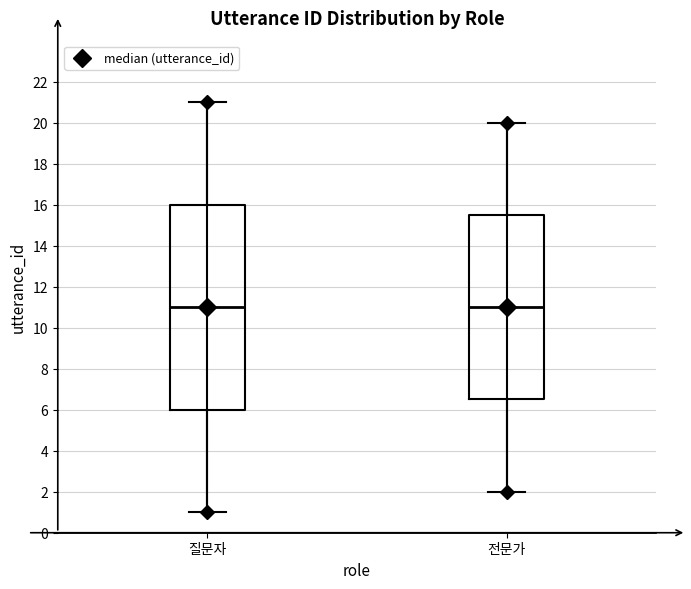

Comparing the boxes themselves (not the whiskers), which one is the tallest?

질문자